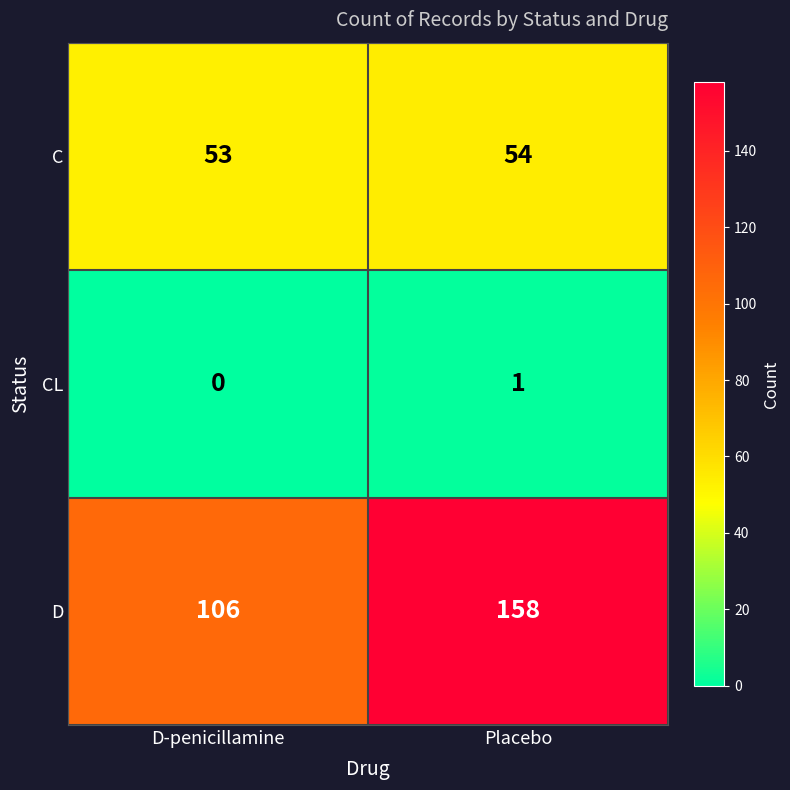

What is the average value of the C series?

54